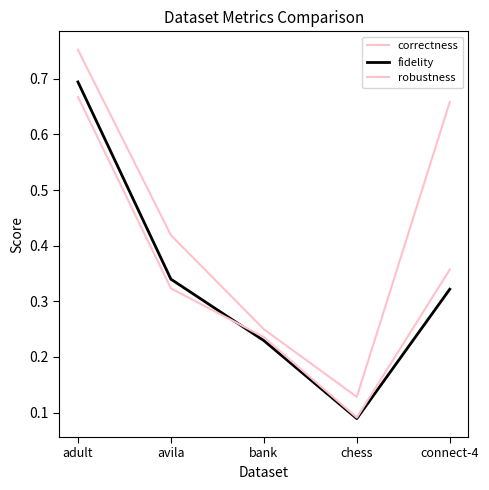

Does the chart display data point markers on the line(s)?

No